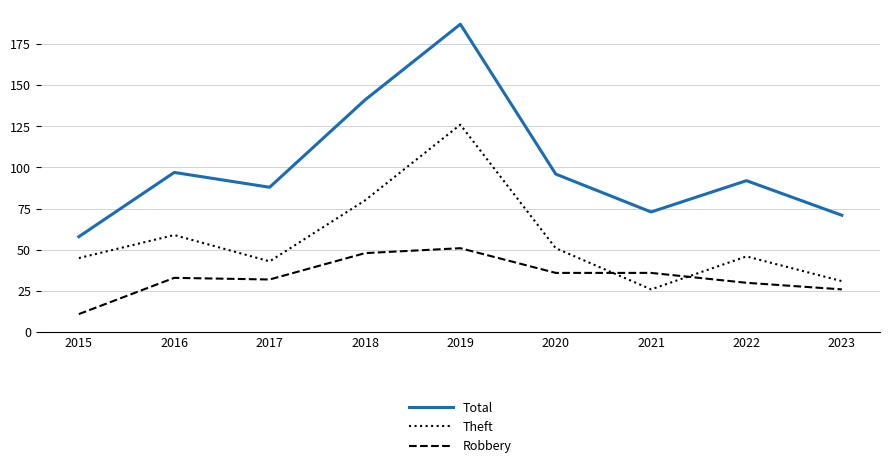

What is the lowest value of the Theft series?

26